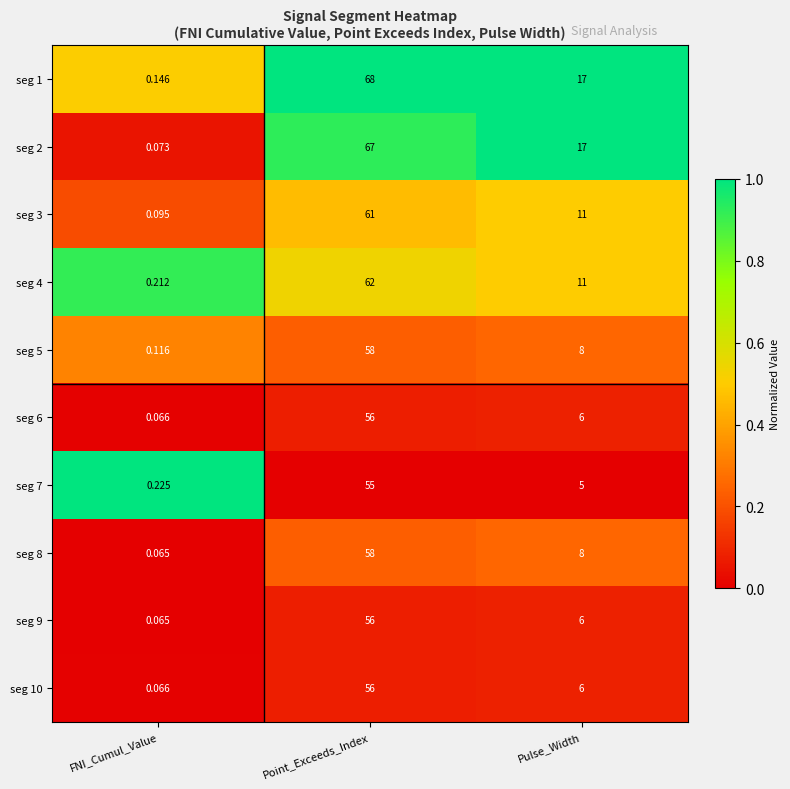

At which category is the sum across all series the highest?

Point_Exceeds_Index